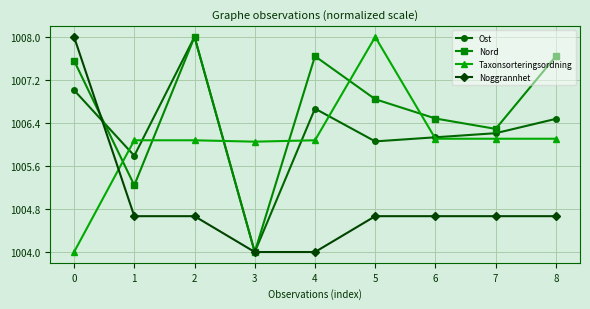

True or false: Noggrannhet has more than 2 points higher than both neighbors.

False